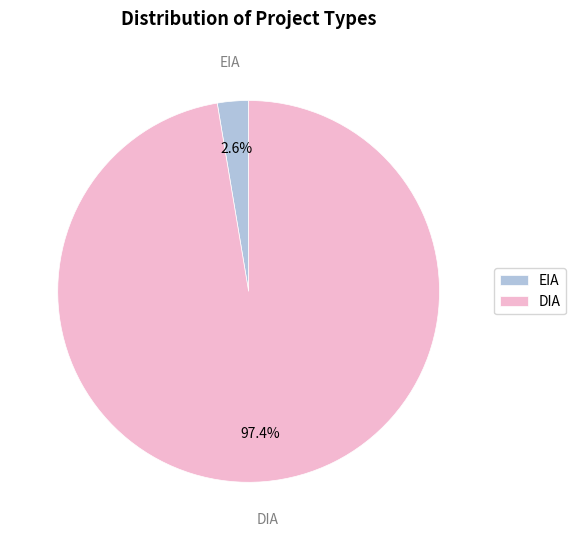

To the nearest percent, what portion does DIA represent?

97%